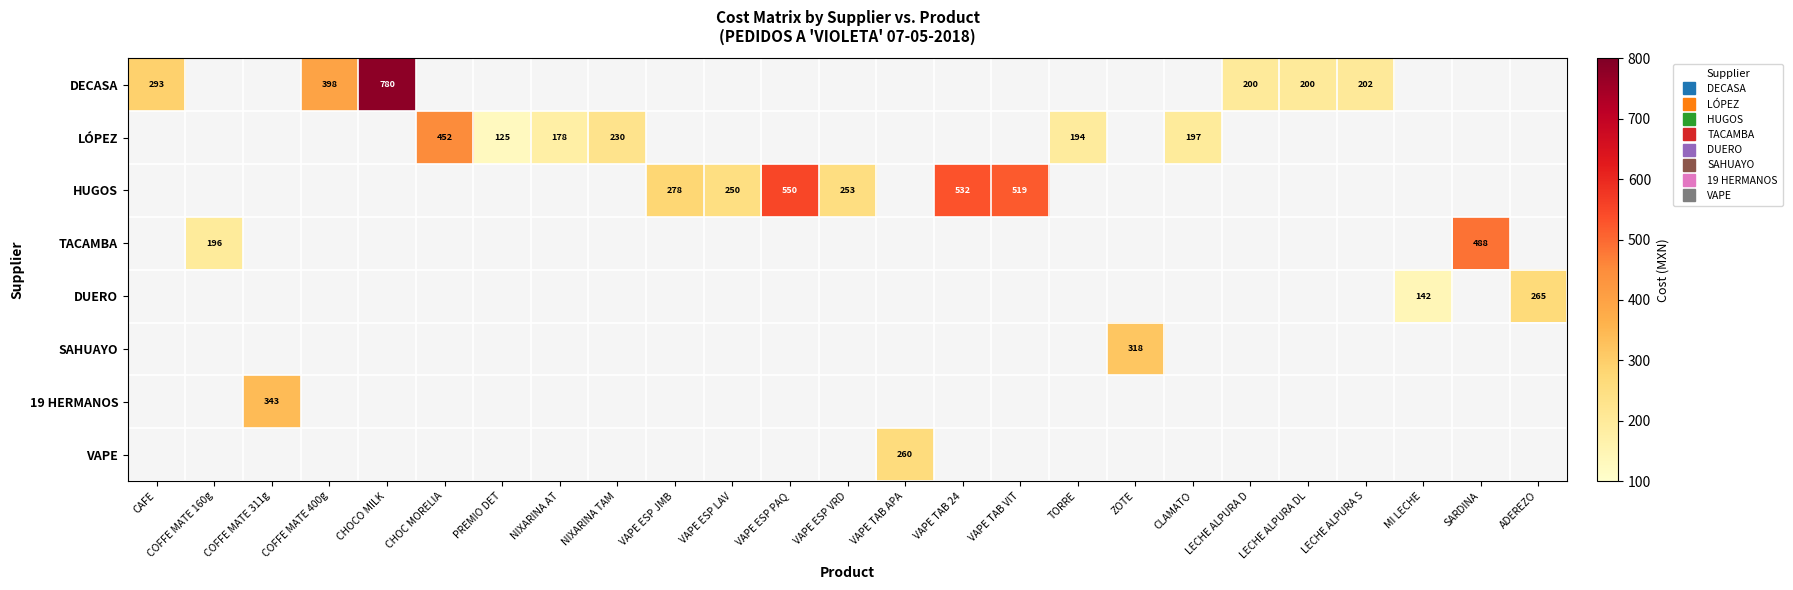

How many positive values does the LÓPEZ series have?

6